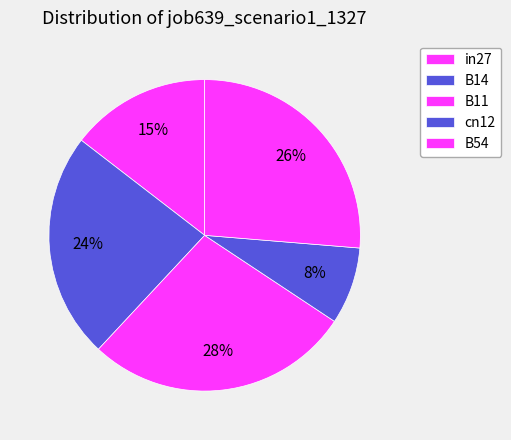

Which has a higher value, B54 or B14?

B54